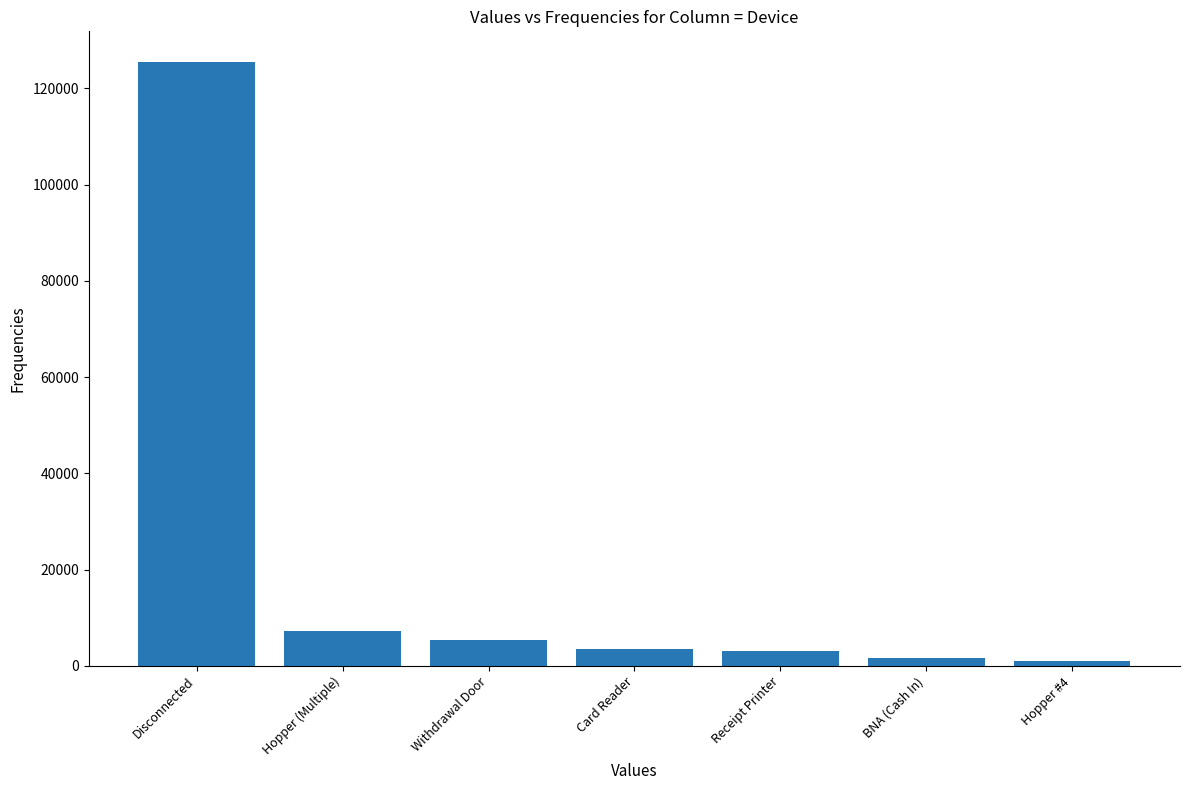

What is the label of the 4th bar from the left?

Card Reader